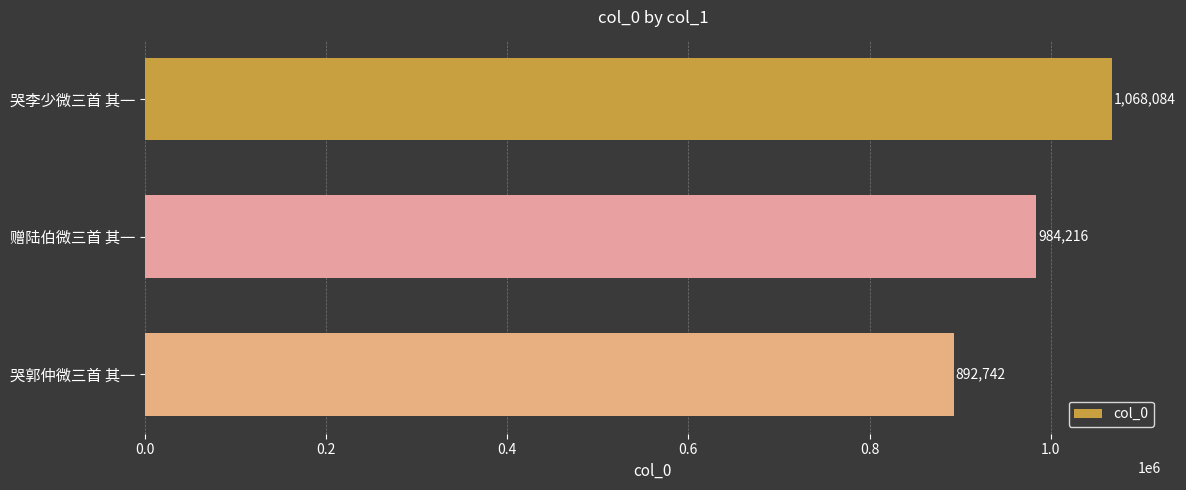

Reading top to bottom, list all the values displayed in this chart.

哭李少微三首 其一=1068084	赠陆伯微三首 其一=984216	哭郭仲微三首 其一=892742